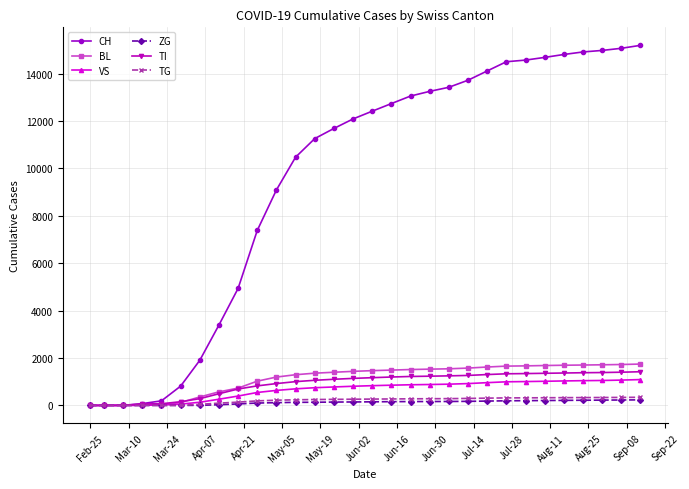

Which series has the largest range (max minus min)?

CH